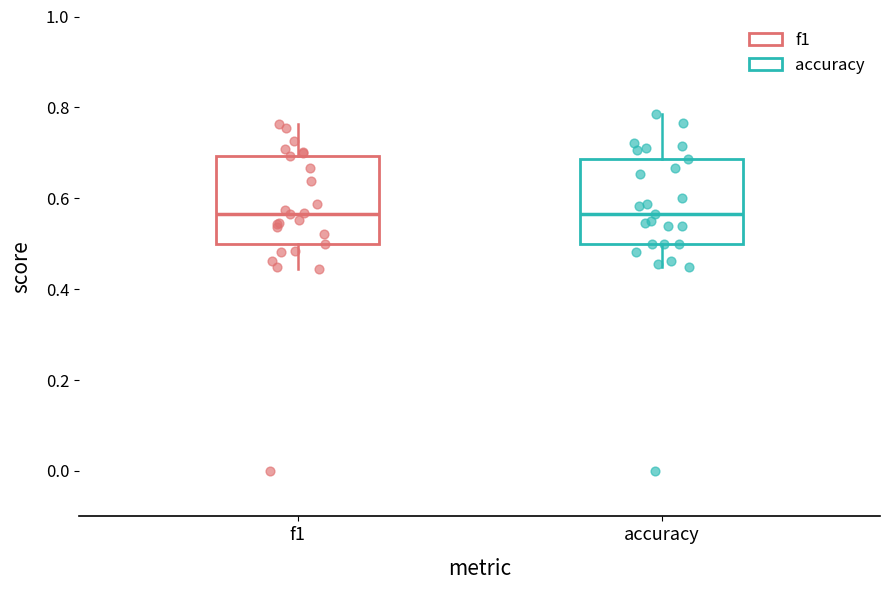

Where is the lower edge of the box for accuracy on the y-axis? The values are not printed on the chart, so give them approximately, as read against the axis.

0.50